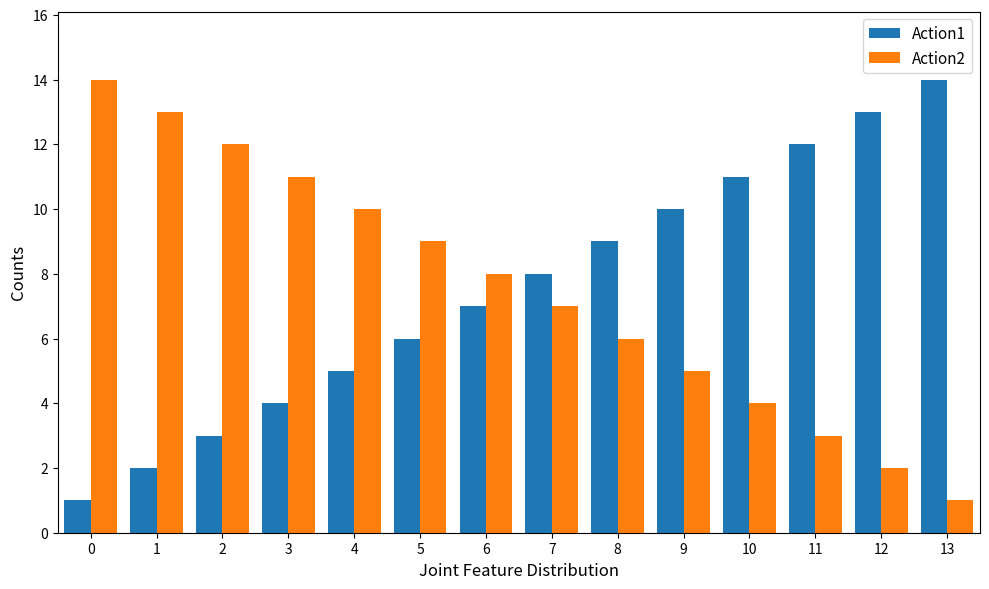

At which label does Action2 reach its minimum?

13